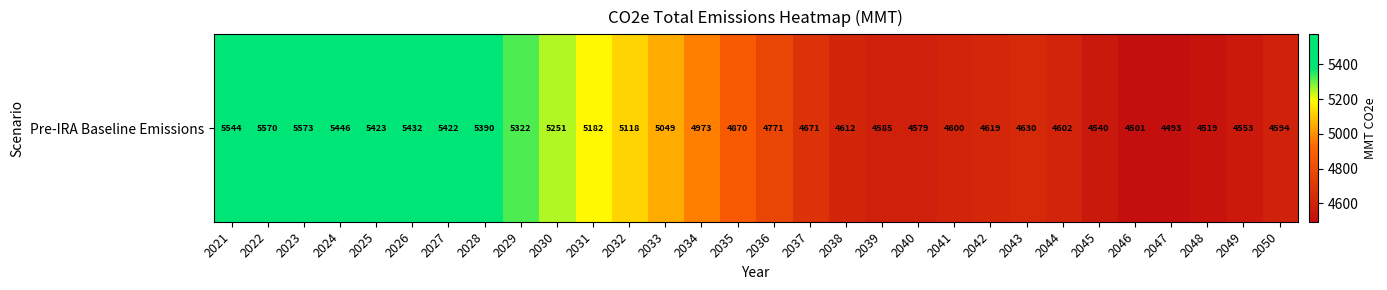

Is it true that the value at 2039 is 7956.5?

False